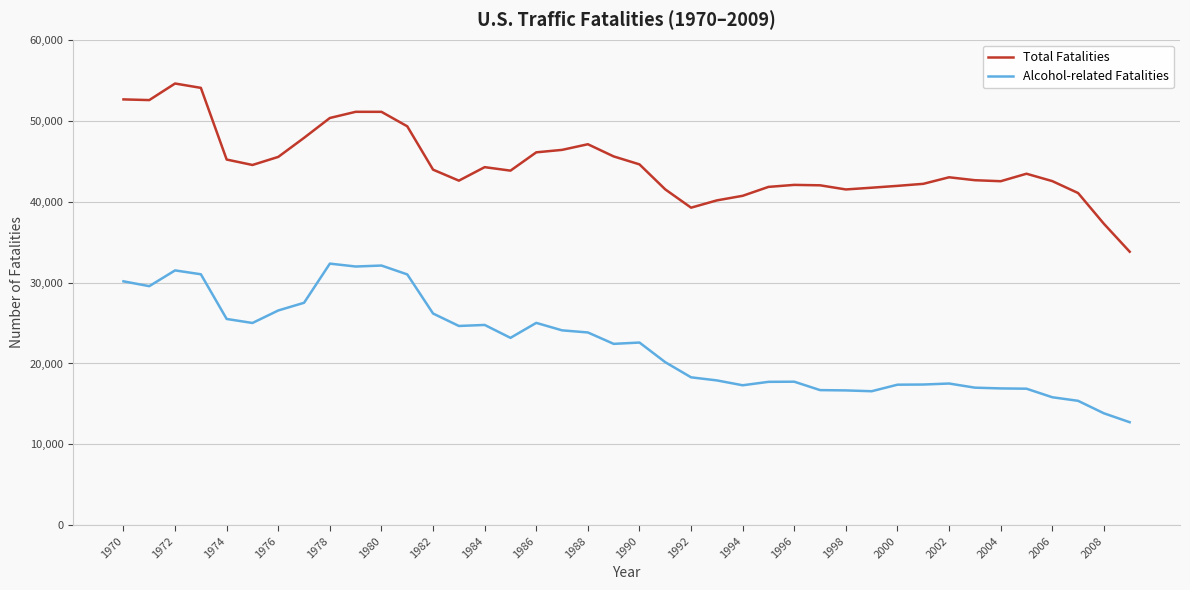

Rank the series by their maximum value, from lowest to highest.

Alcohol-related Fatalities, Total Fatalities